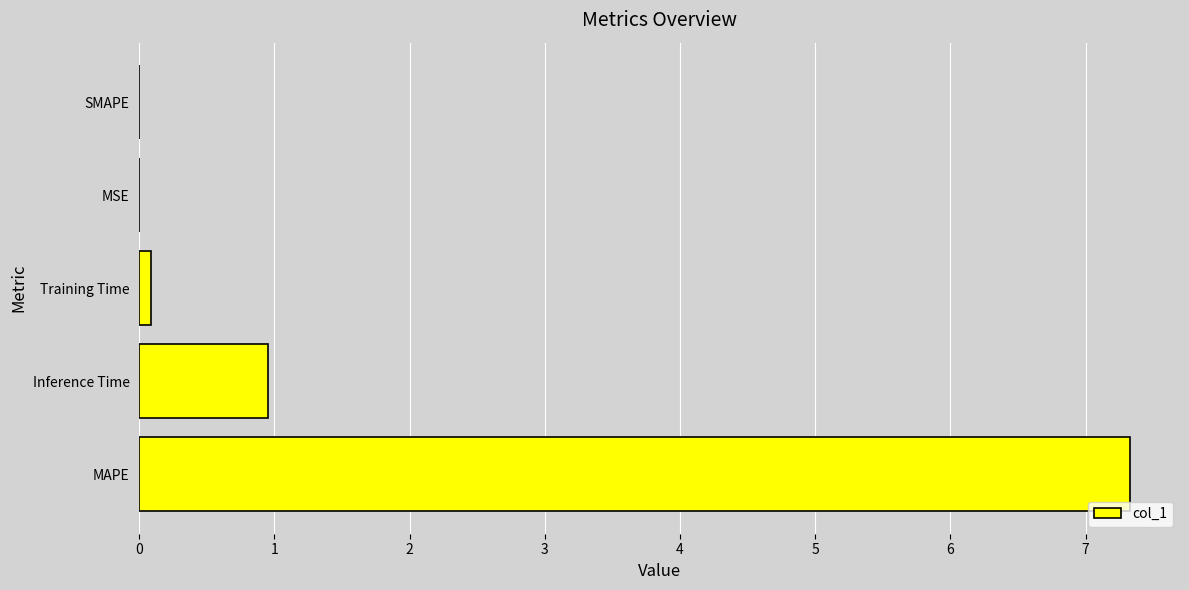

What is the greatest value displayed?

7.3